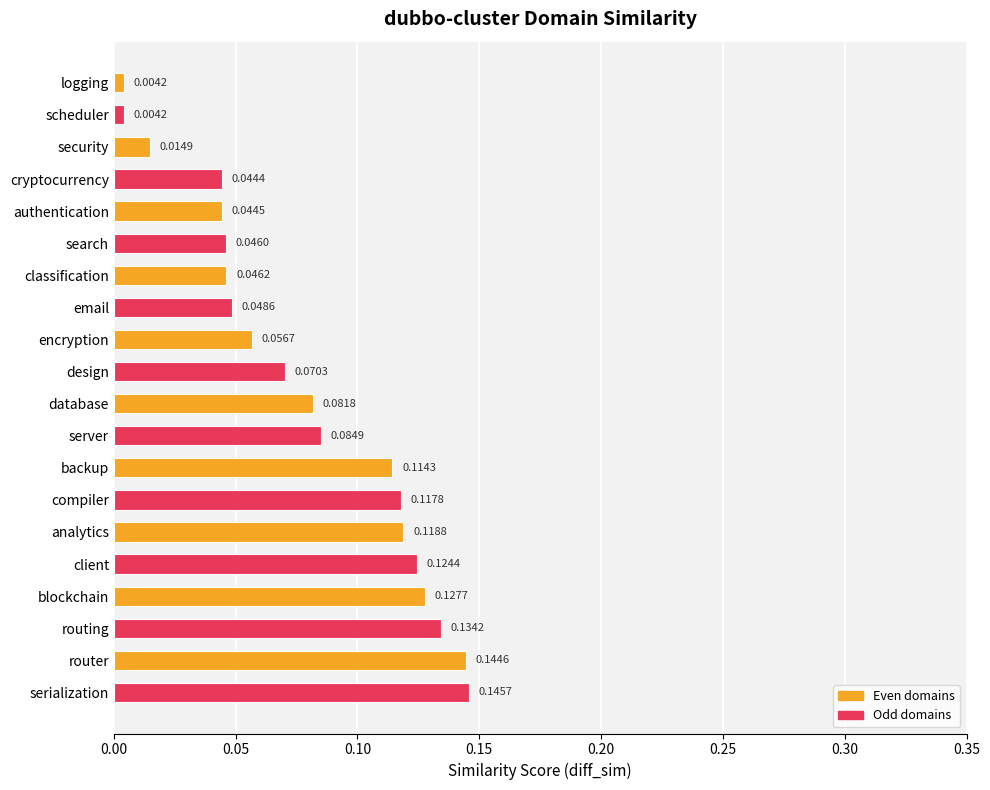

What is the label of the 2nd bar from the top?

scheduler